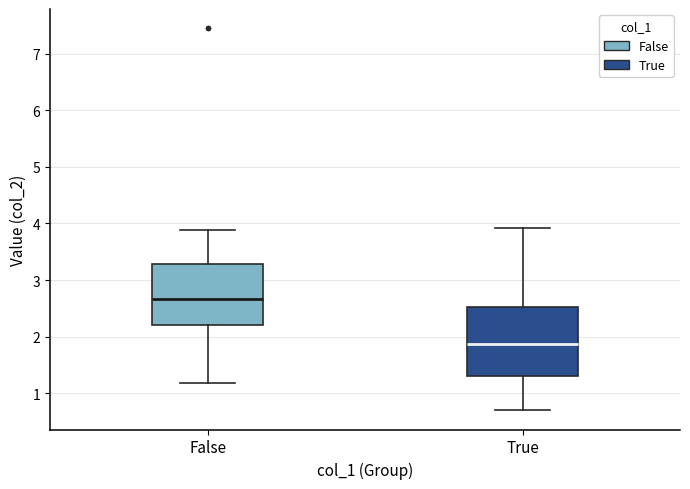

Reading left to right, transcribe this box plot: for each box, give where its median line is, the range the box spans, and where its two whiskers end, as read against the y-axis. The values are not printed on the chart, so give them approximately, as read against the axis.

False: median 2.7, box 2.2 to 3.3, whiskers 1.2 to 3.9
True: median 1.9, box 1.3 to 2.5, whiskers 0.7 to 3.9